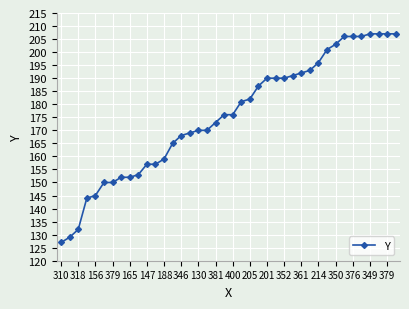

What is the value of the 21st point from the left?

176